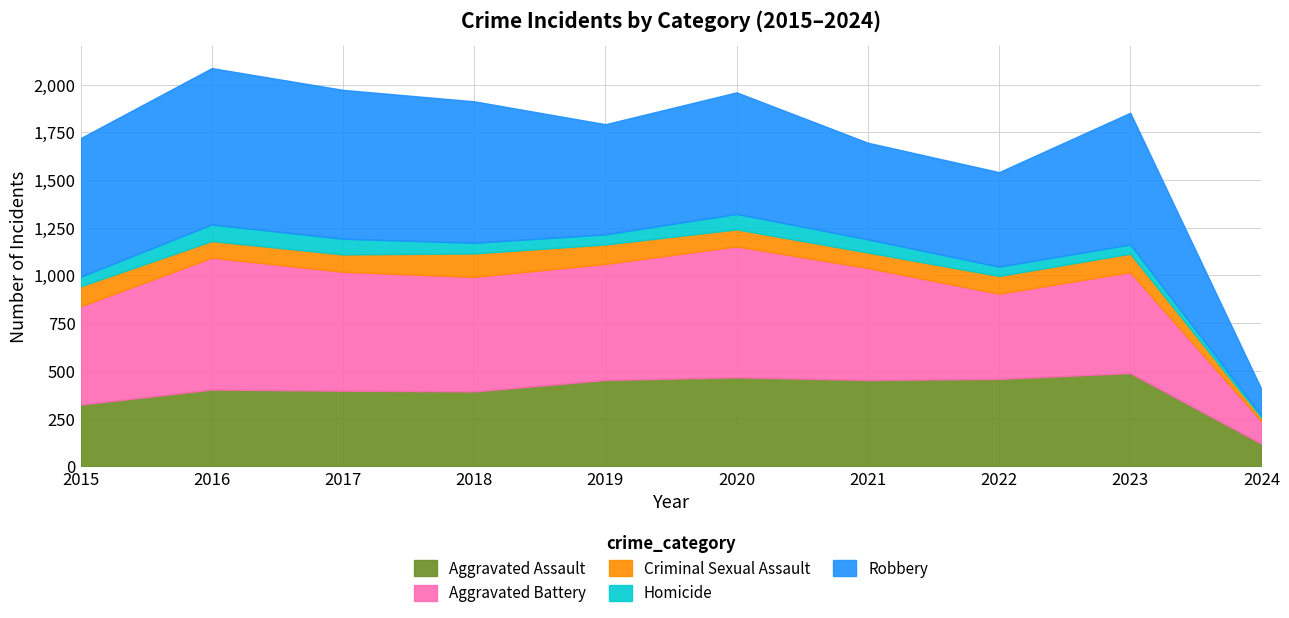

How many values in the Criminal Sexual Assault series exceed 93?

4